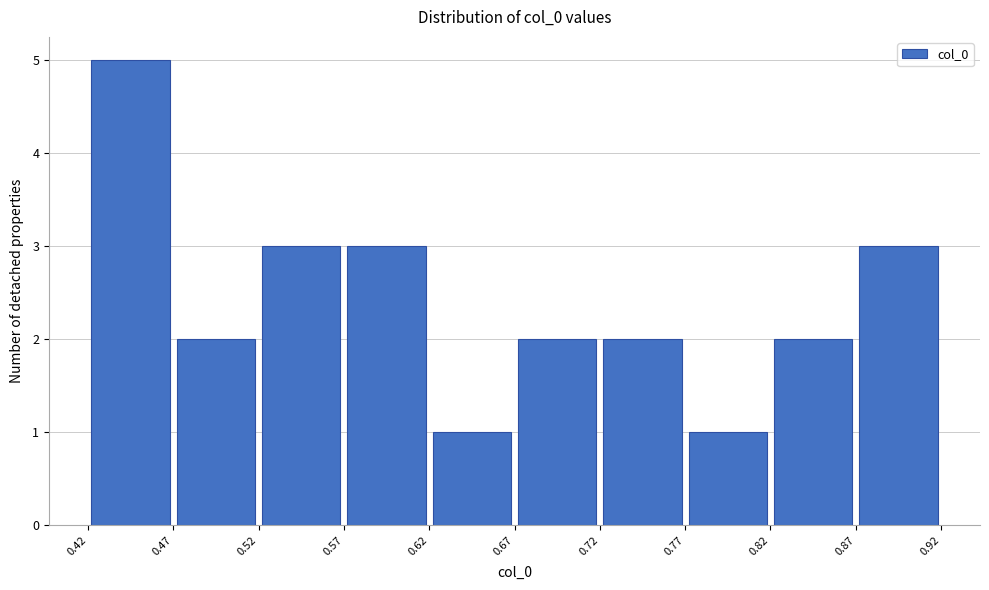

Reading left to right, transcribe this chart: for each bar, give the range it covers on the x-axis and its height. The values are not printed on the chart, so give them approximately, as read against the axis.

0.42 to 0.47: 5
0.47 to 0.52: 2
0.52 to 0.57: 3
0.57 to 0.62: 3
0.62 to 0.67: 1
0.67 to 0.72: 2
0.72 to 0.77: 2
0.77 to 0.82: 1
0.82 to 0.87: 2
0.87 to 0.92: 3